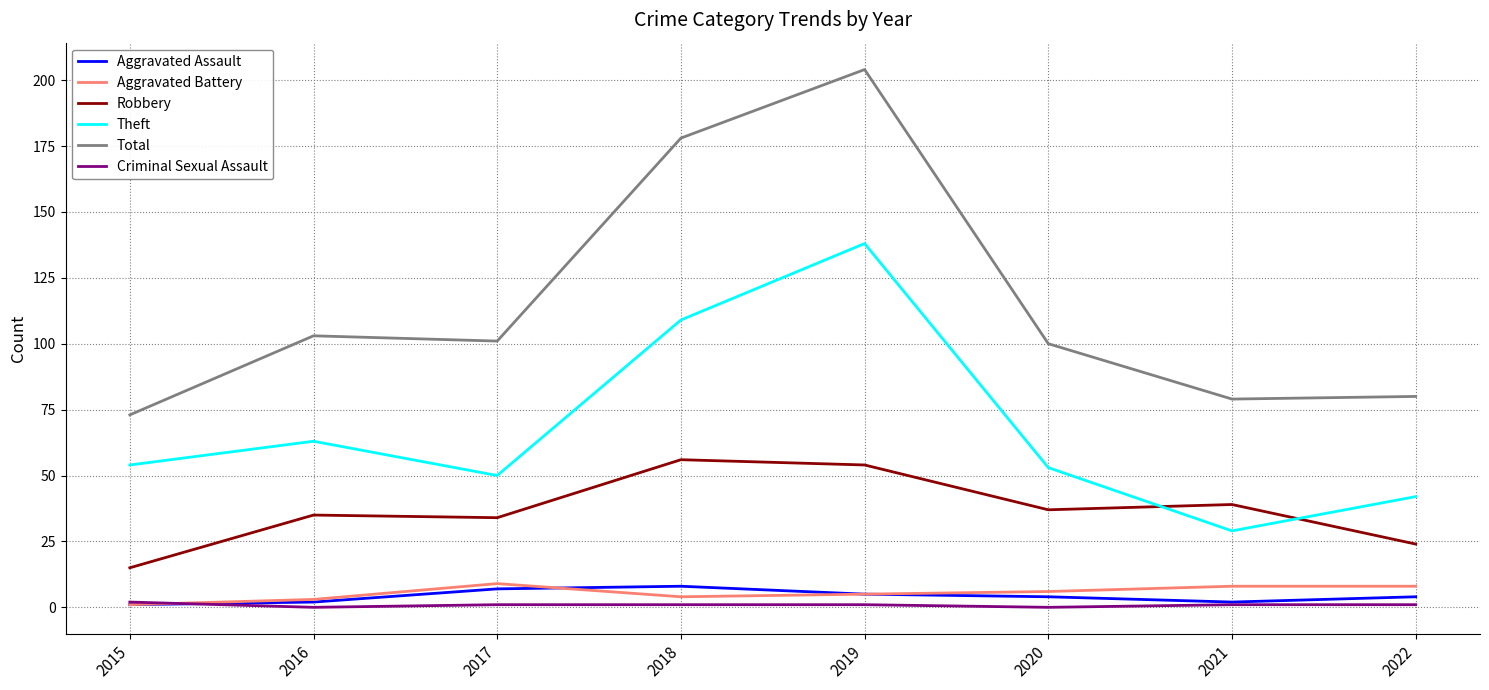

Which series has the largest range (max minus min)?

Total